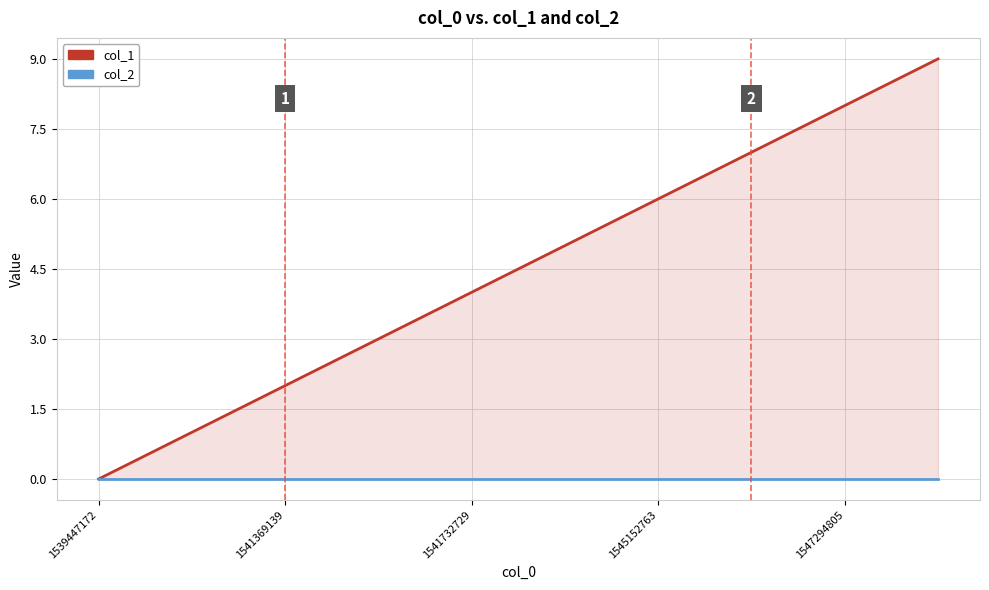

True or false: col_2 and col_1 intersect in this chart.

False